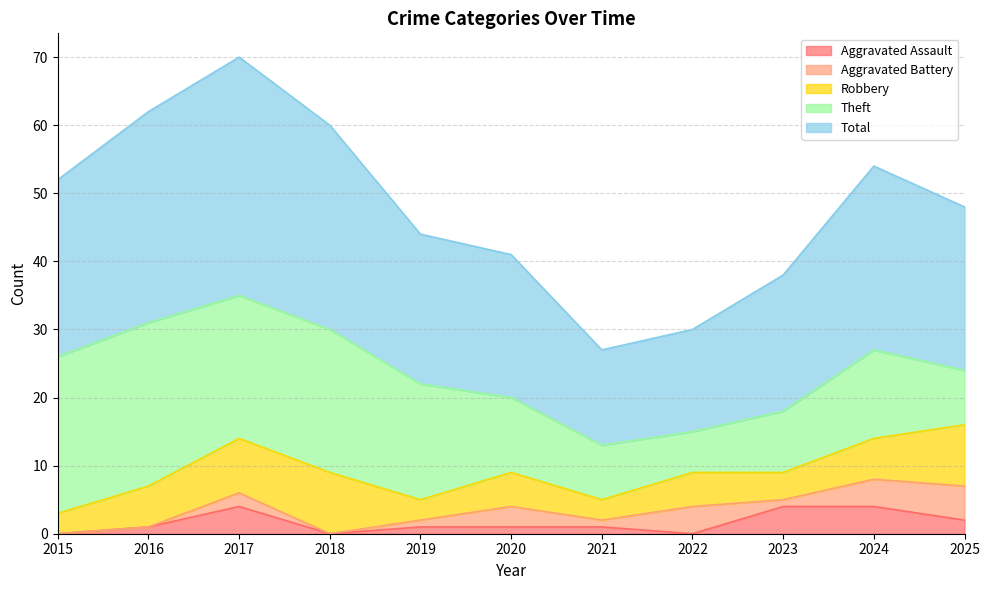

List the labels in order of Robbery value, largest first.

2018, 2025, 2017, 2016, 2024, 2020, 2022, 2023, 2015, 2019, 2021